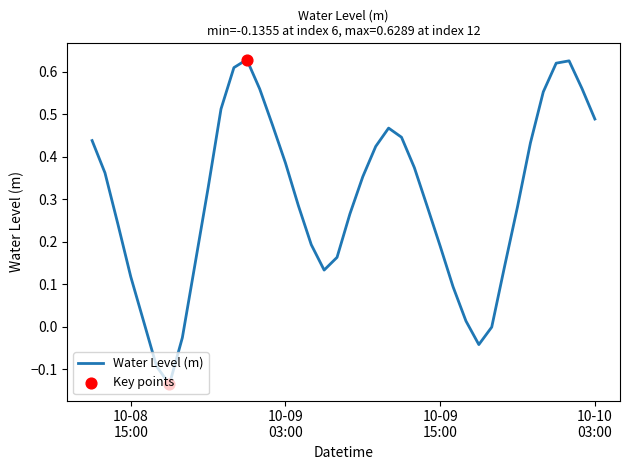

What is the difference between the maximum and minimum values?

0.8